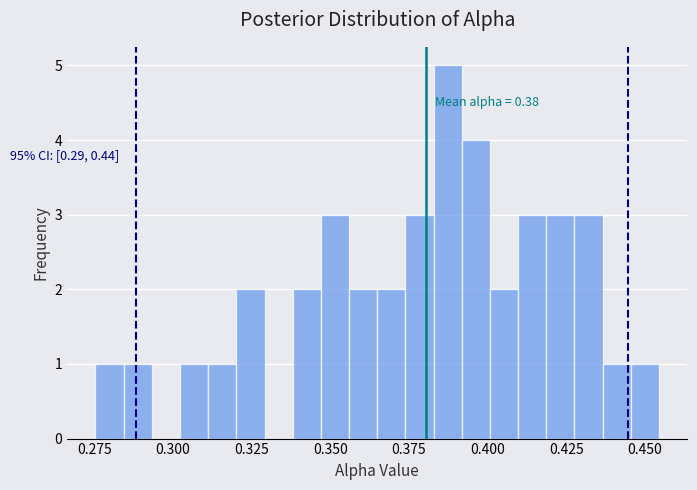

Read against the x-axis, roughly where is the centre of the tallest bar?

0.385